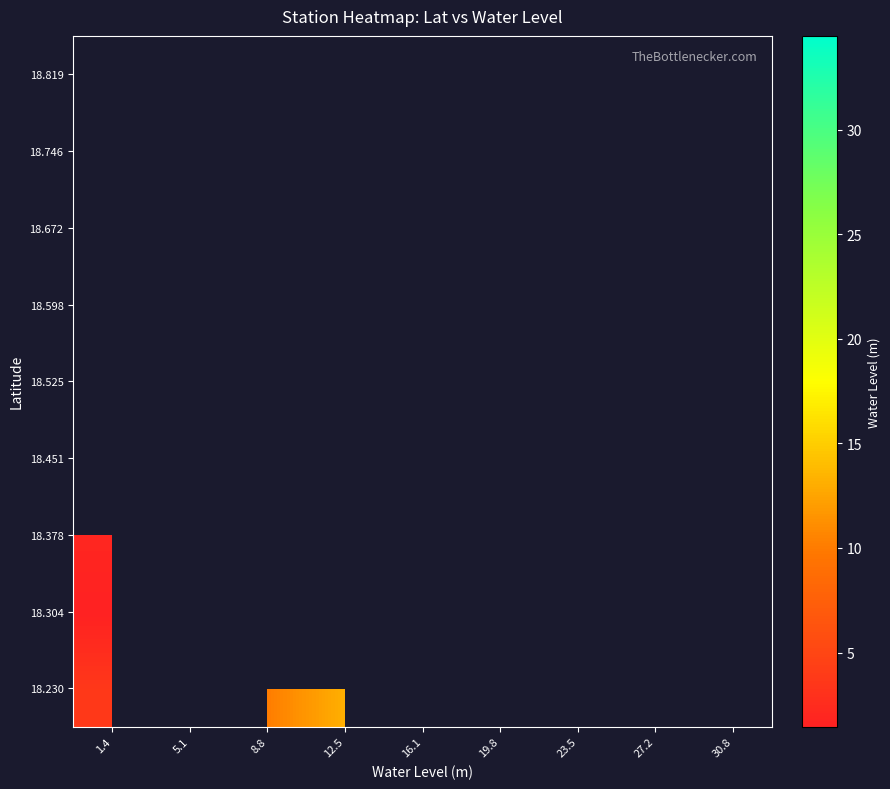

Between 5.1 and 12.5, which is larger?

12.5